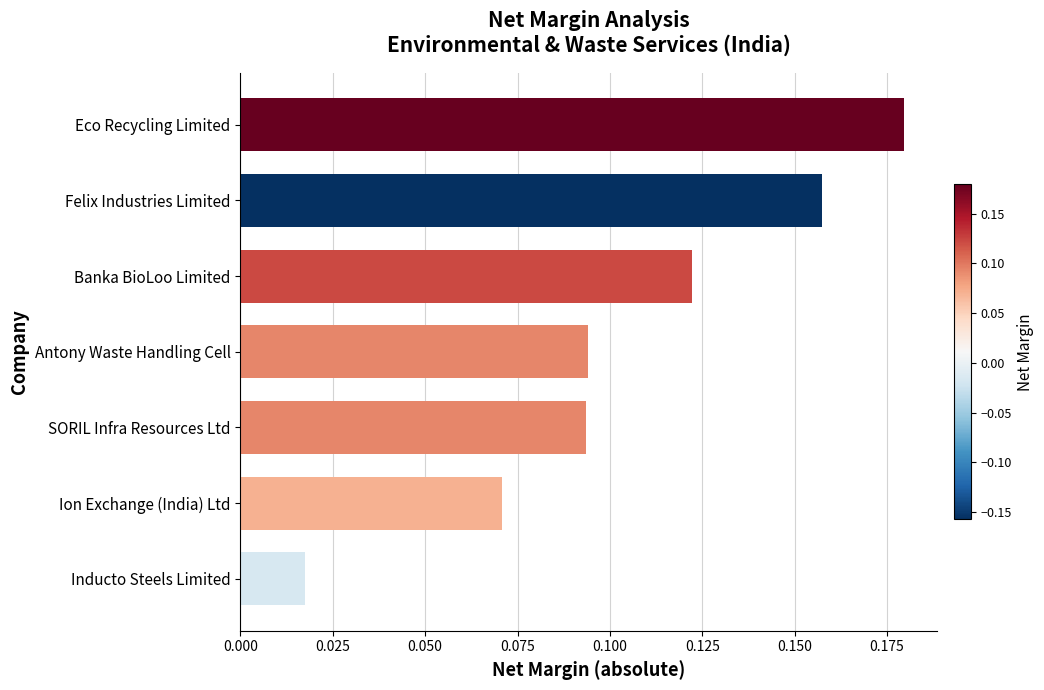

Are the bars horizontal?

Yes